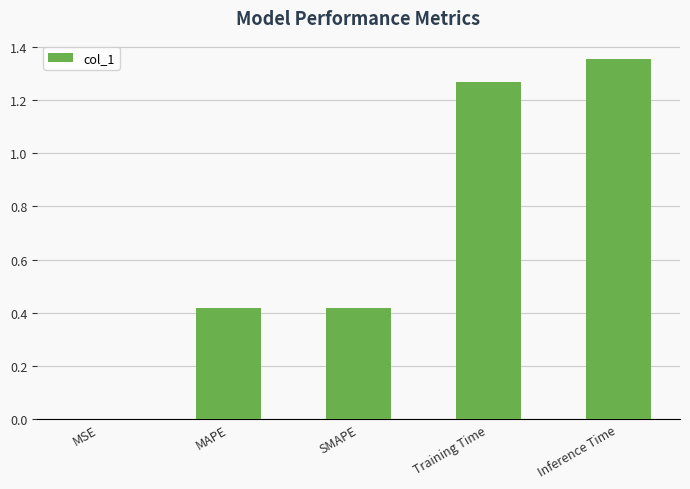

Which has a higher value, SMAPE or MSE?

SMAPE